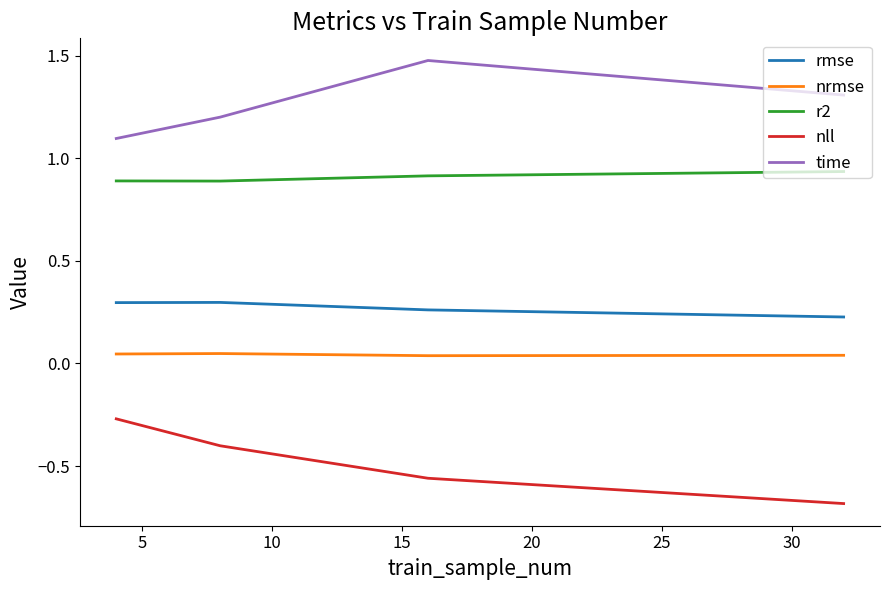

What is the lowest value of the nll series?

-0.7